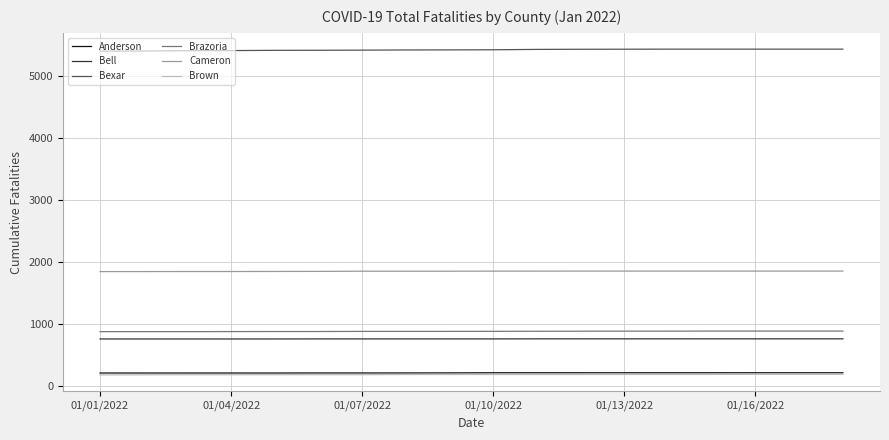

How many lines are shown in the chart?

6